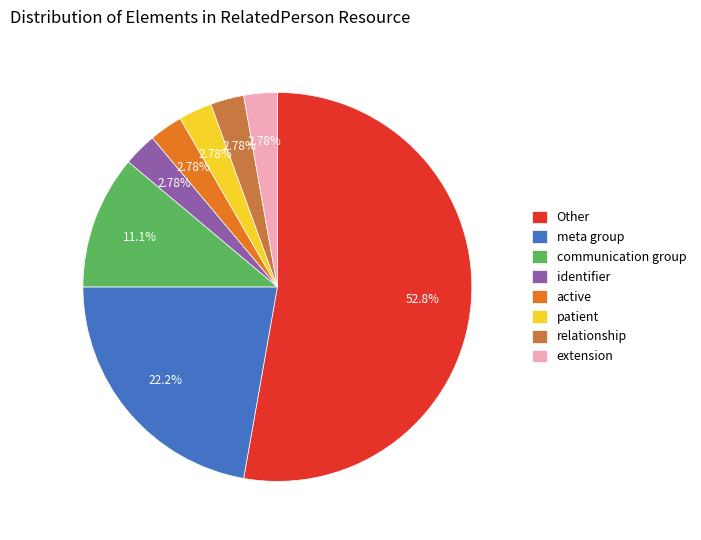

Which has a higher value, patient or Other?

Other